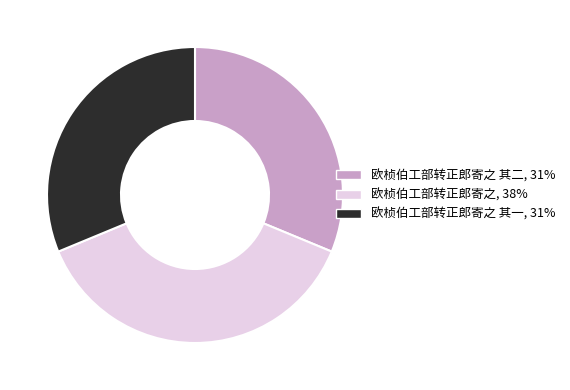

Does any single category account for the majority?

No